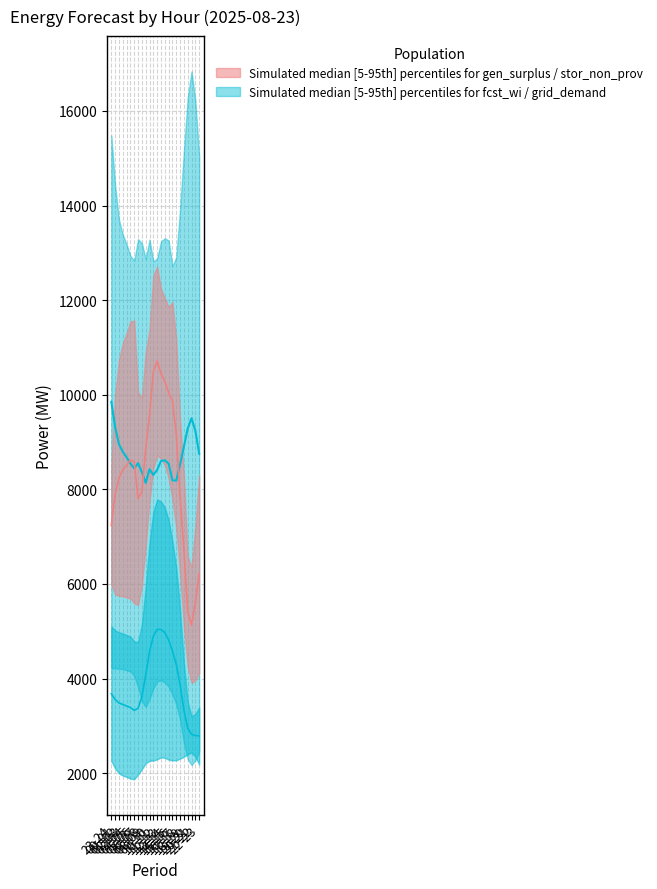

Between 04-05 and 14-15, which is larger?

04-05